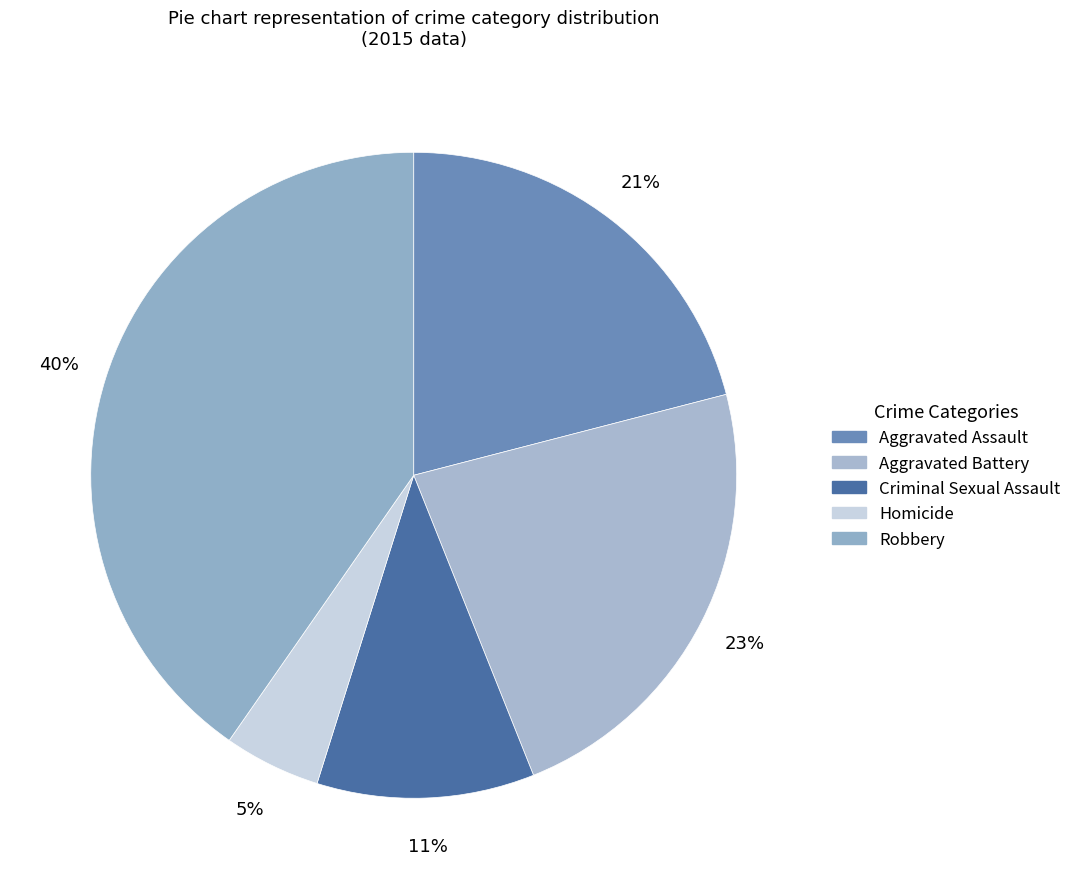

To the nearest percent, what is the difference between the largest and smallest slice percentages?

35%